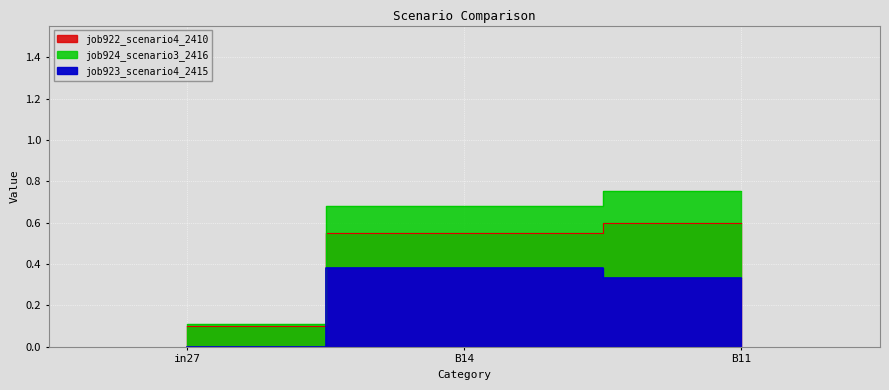

What is the label of the 1st point from the left?

in27